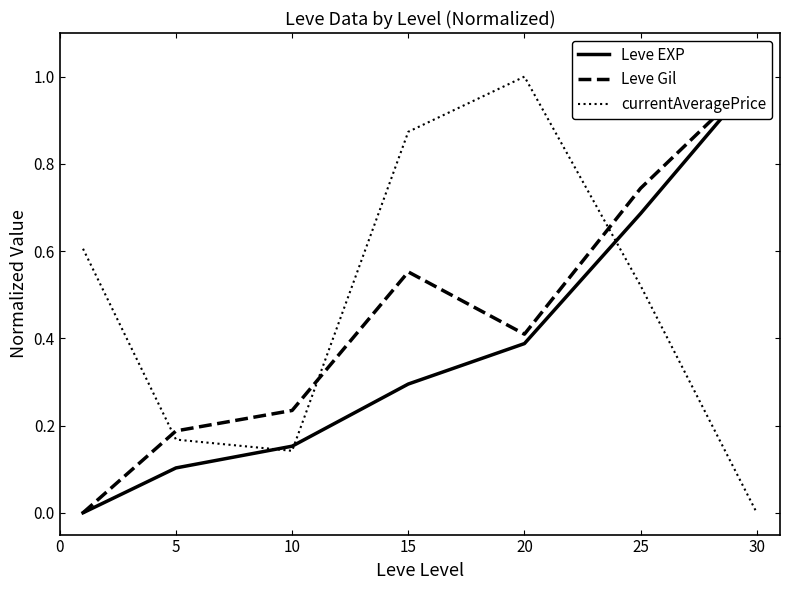

Rank the series by their average value, from lowest to highest.

Leve EXP, Leve Gil, currentAveragePrice